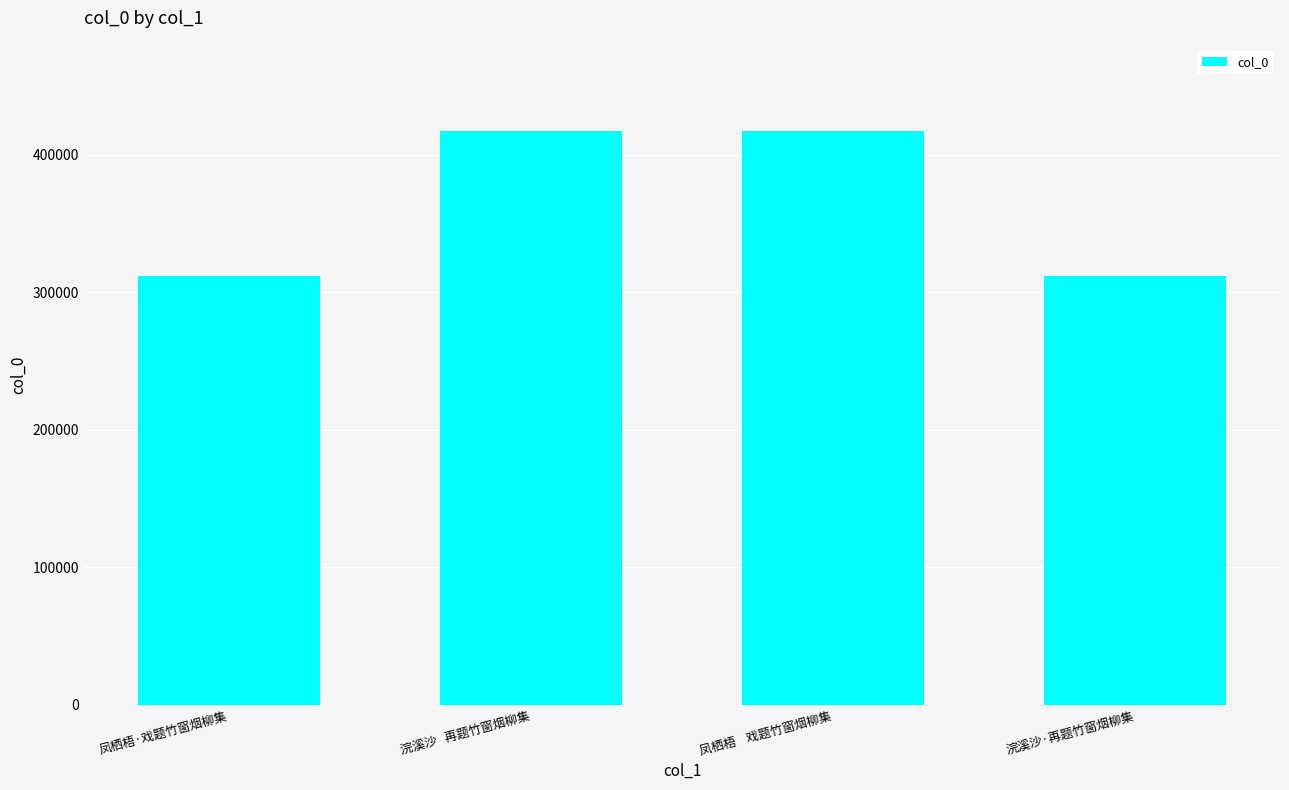

Read the value at 浣溪沙   再题竹窗烟柳集, to the nearest 50.

417250